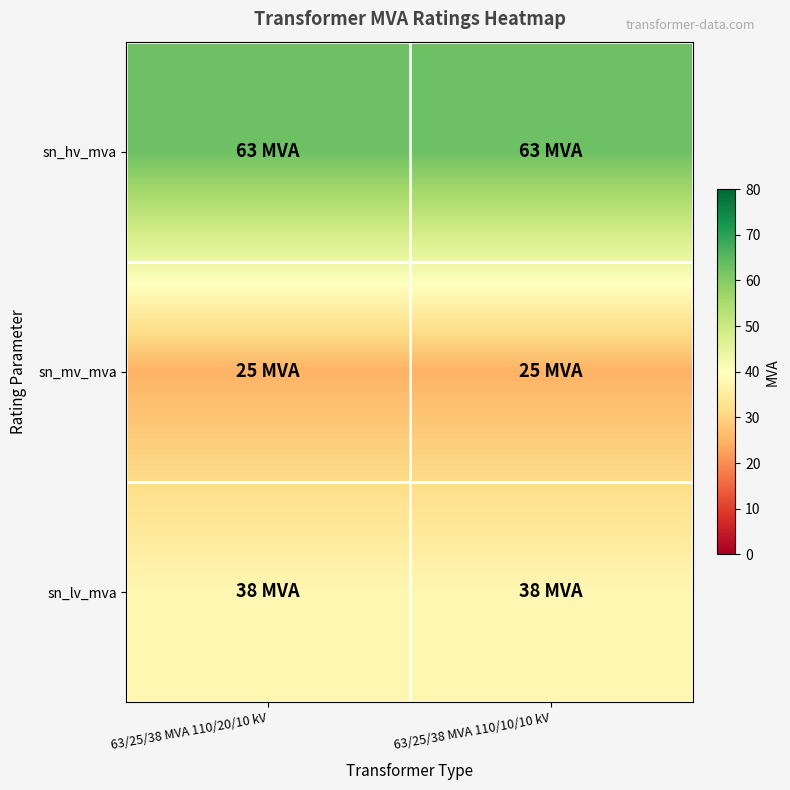

List the series in order of their overall mean, highest first.

sn_hv_mva, sn_lv_mva, sn_mv_mva